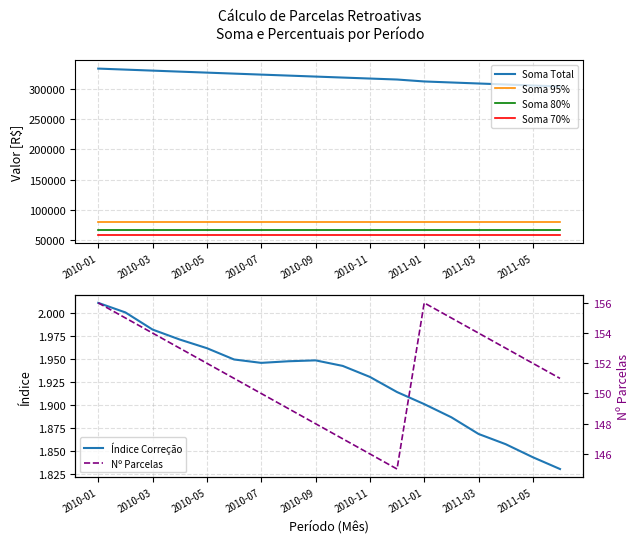

What is the lowest value of the Soma 70% series?

59304.0